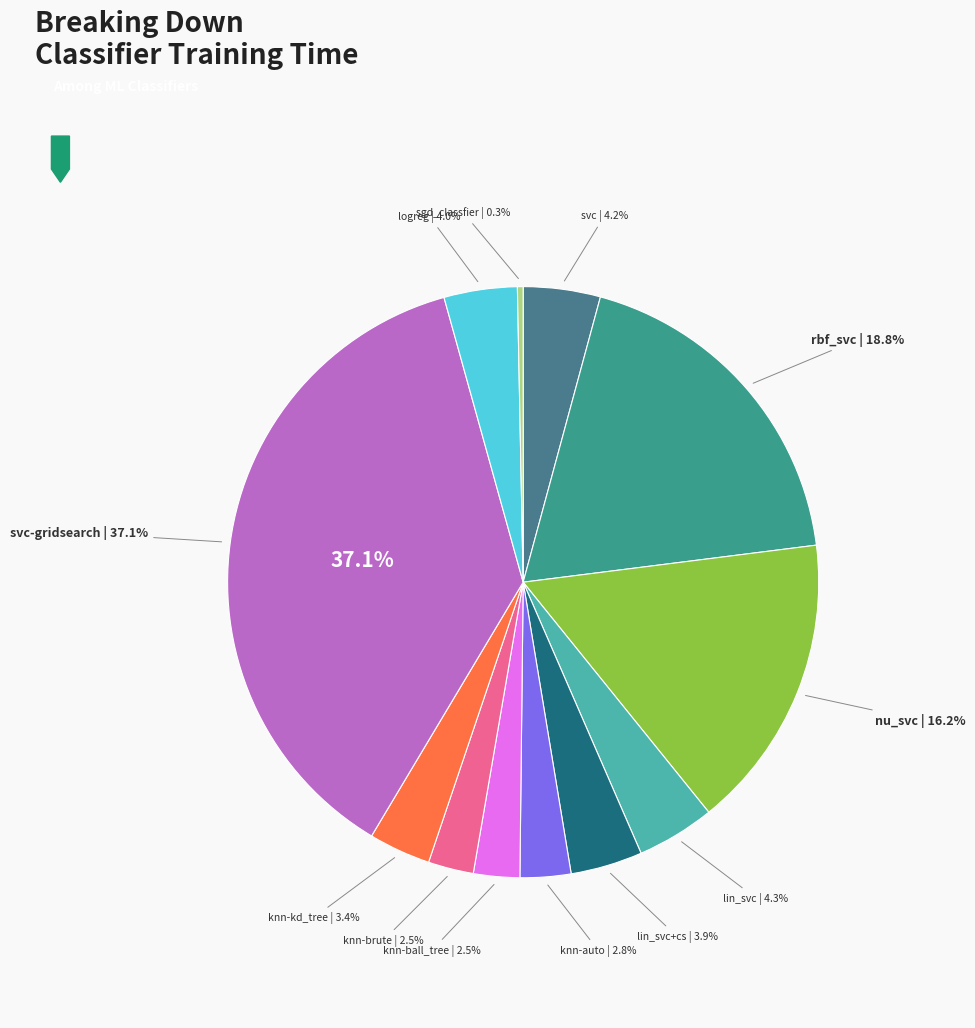

What is the total percentage of knn-auto and rbf_svc?

21.6%